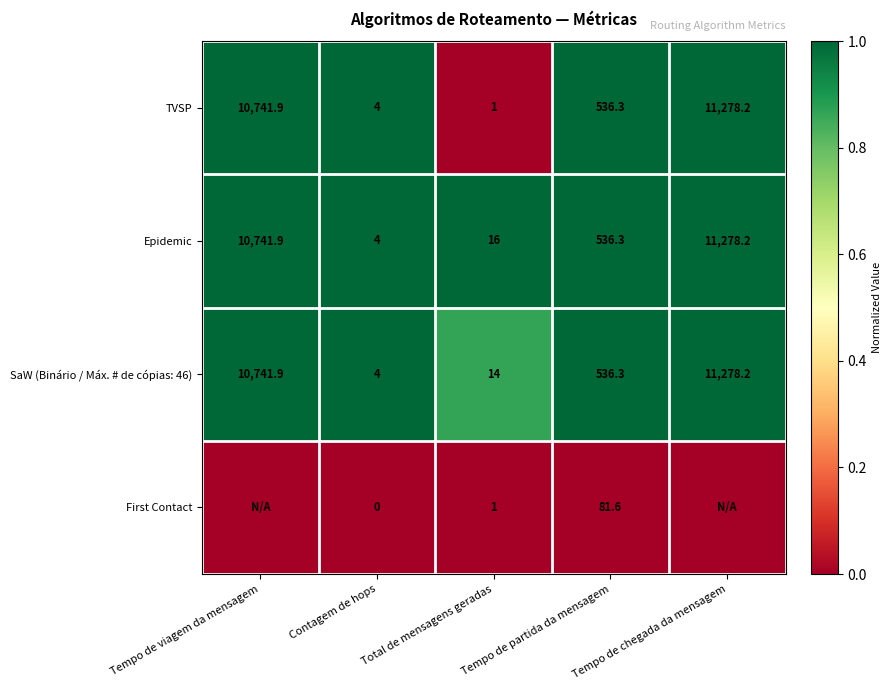

What is the maximum value for TVSP?

11278.2